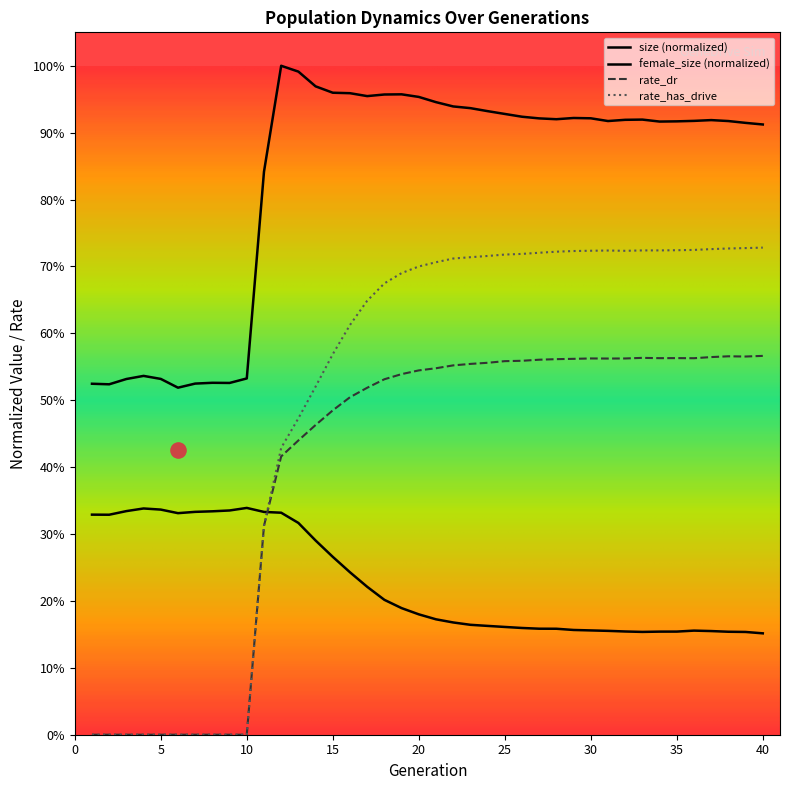

At which category is the sum across all series the highest?

20